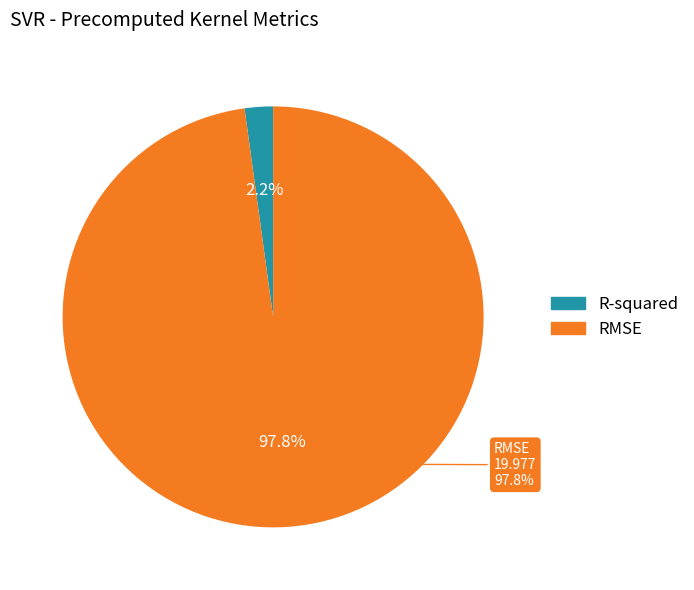

How many slices are in this pie chart?

2